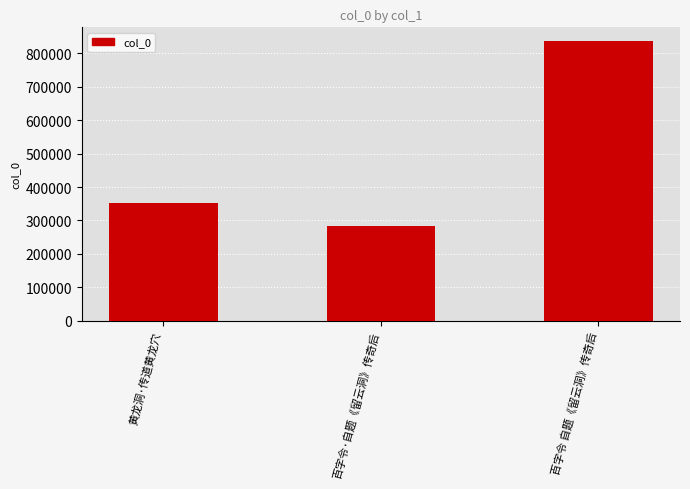

What is the maximum value shown in the chart?

836178